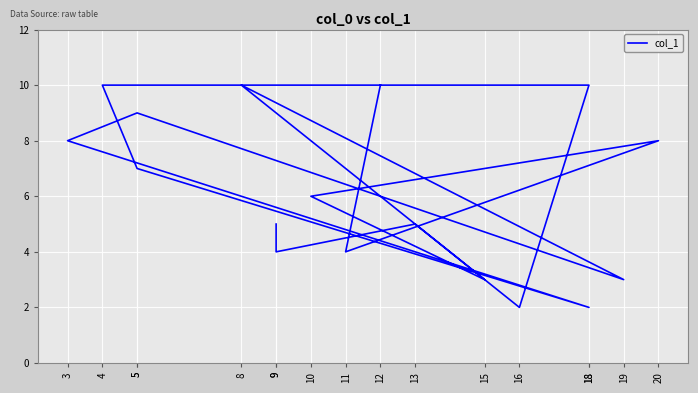

Where does the data first go above 6?

12